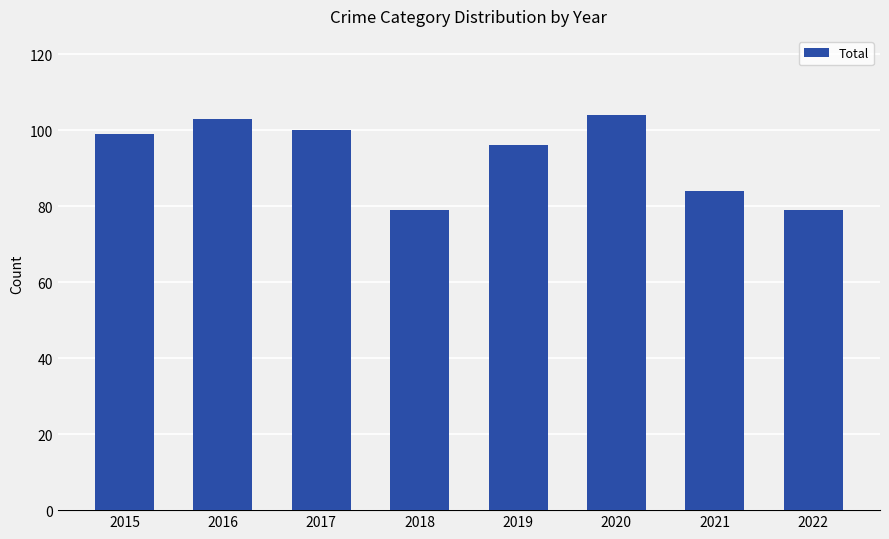

What is the change in value from 2018 to 2019?

+17